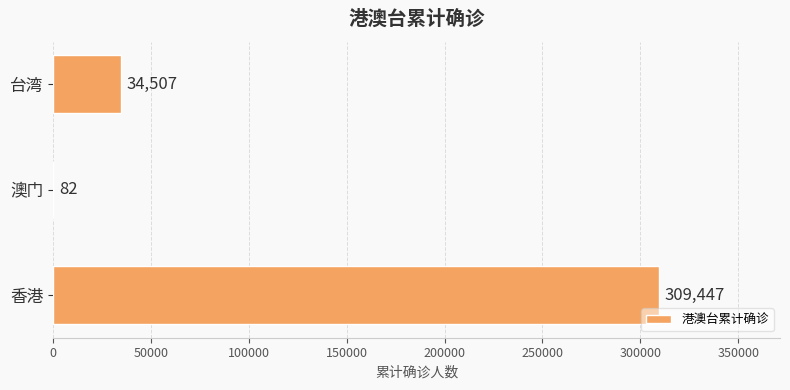

What is the maximum value shown in the chart?

309447